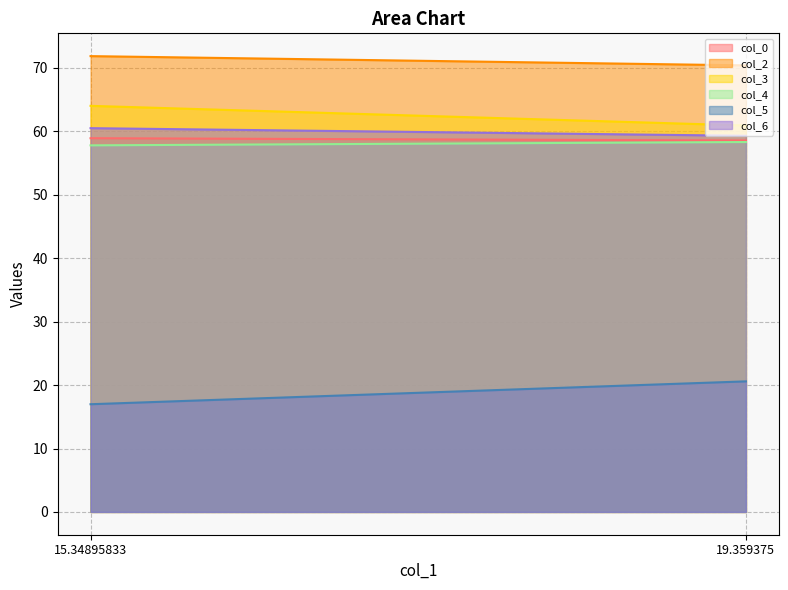

At 15.34895833, list the series in order from largest to smallest.

col_2, col_3, col_6, col_0, col_4, col_5